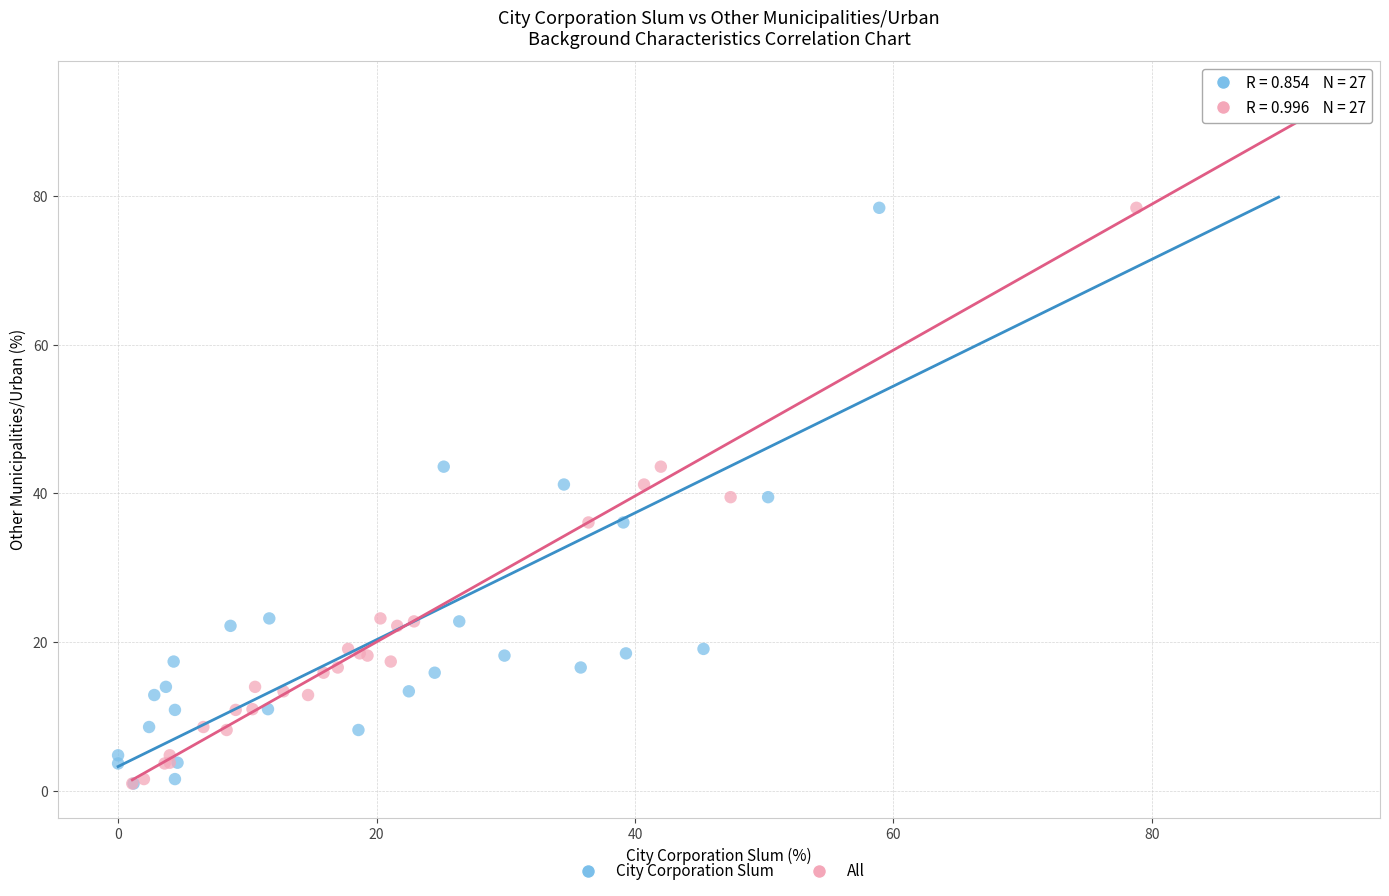

What are all the series names shown in the legend?

City Corporation Slum, All